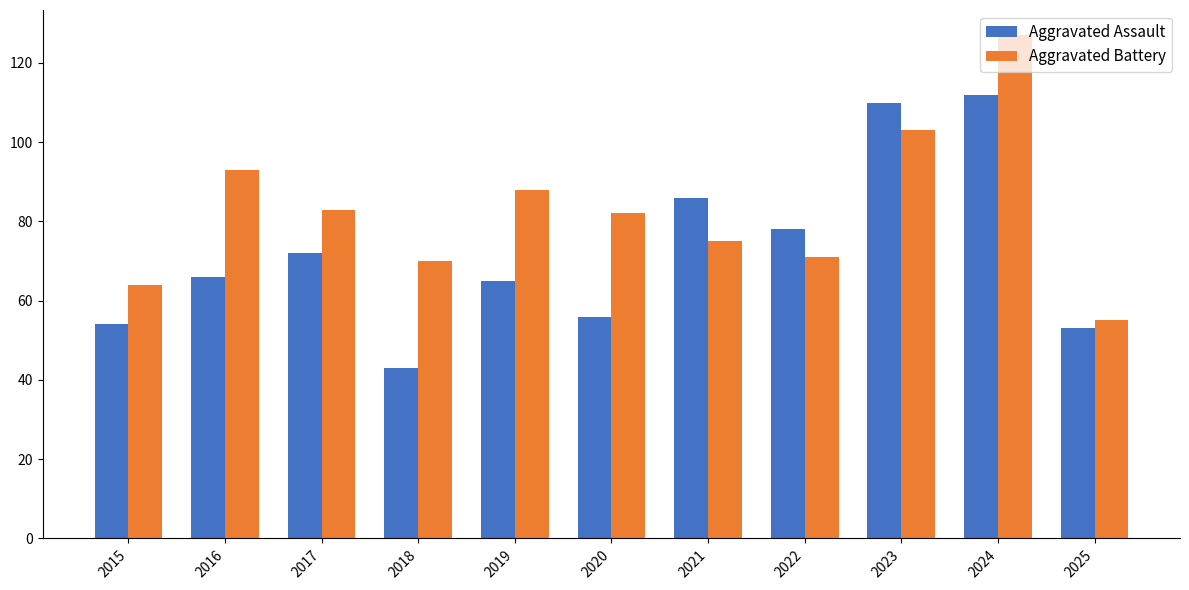

What is the sum of all Aggravated Assault values?

795